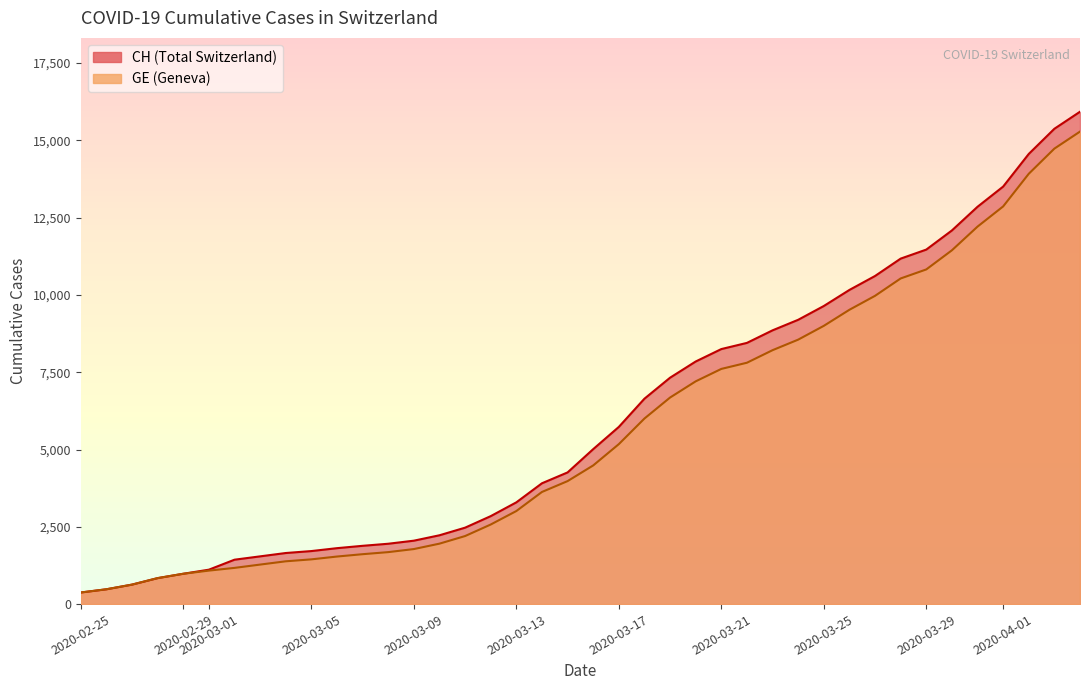

List the series in order of their overall mean, highest first.

CH, GE